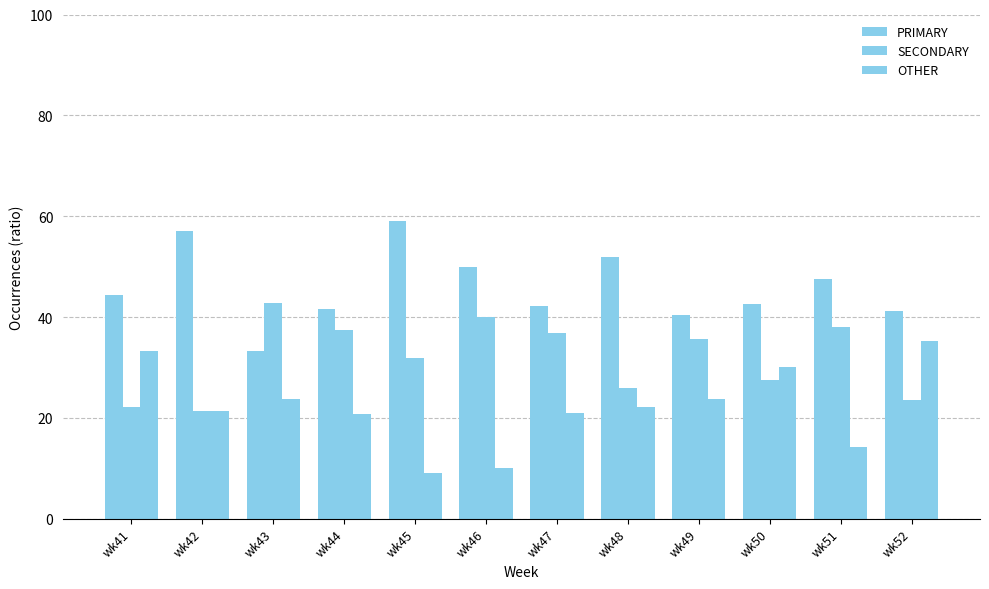

Is the value of OTHER at wk43 greater than the value of SECONDARY at wk49?

No